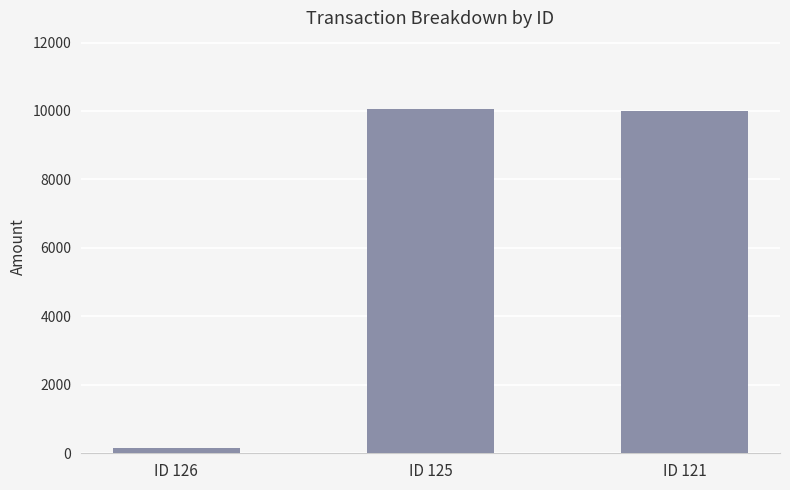

How many bars are there in total?

3